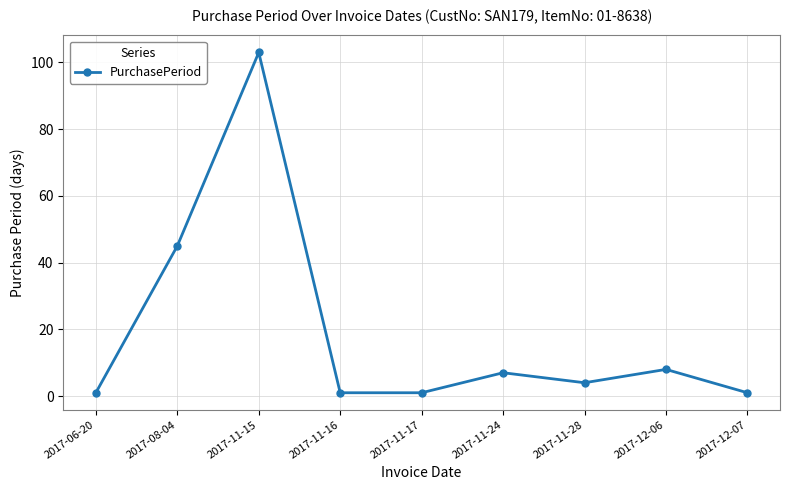

At which category does the chart reach its peak across all series?

2017-11-15